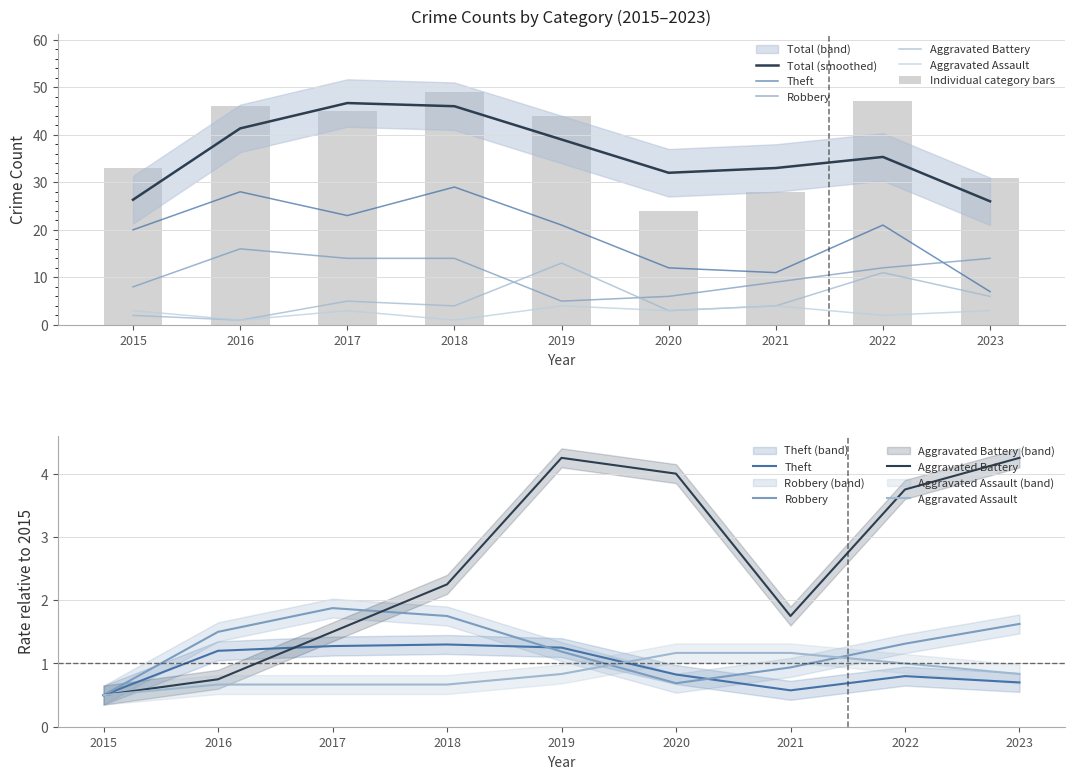

At how many categories does at least one series exceed 26?

9